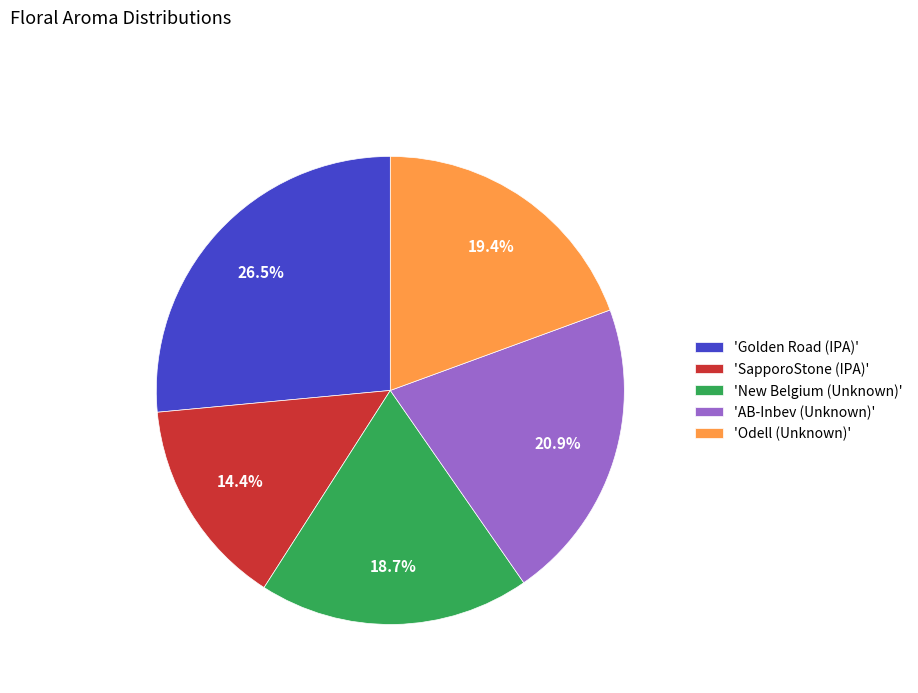

Is there a majority slice in this chart?

No